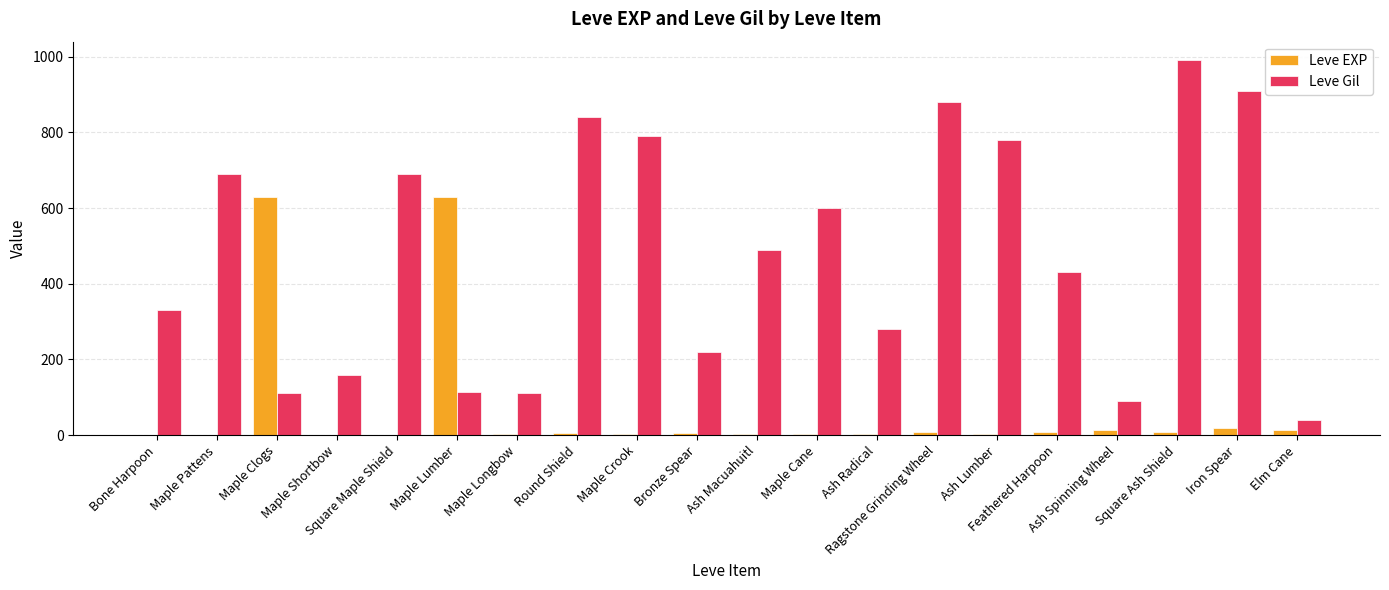

What is the maximum value for Leve EXP?

630